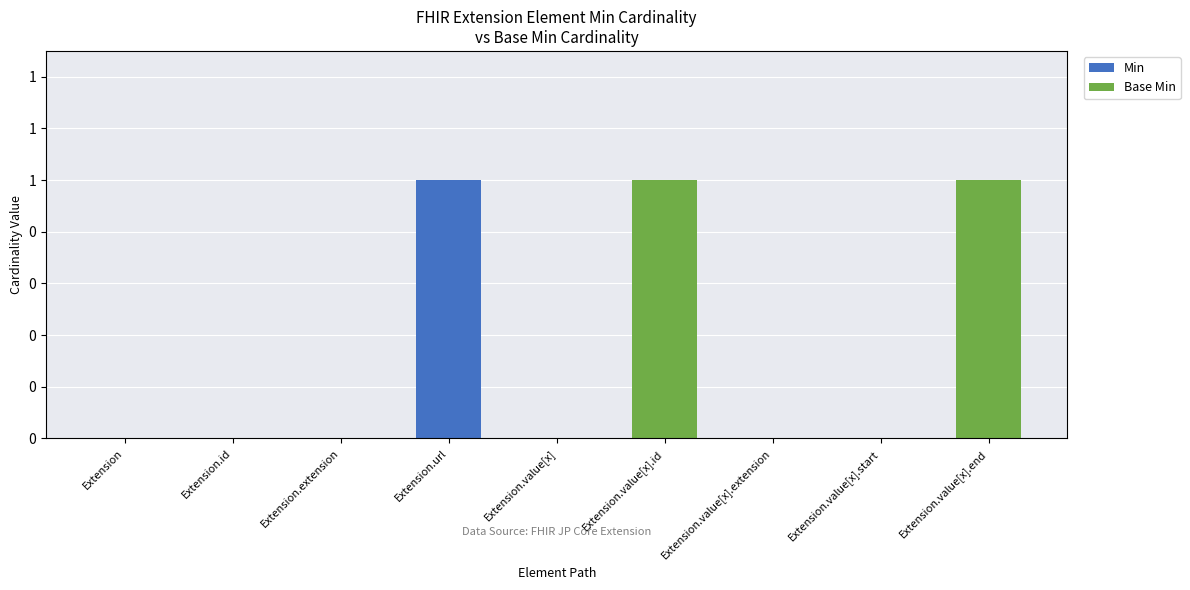

List the series in order of their overall mean, highest first.

Base Min, Min